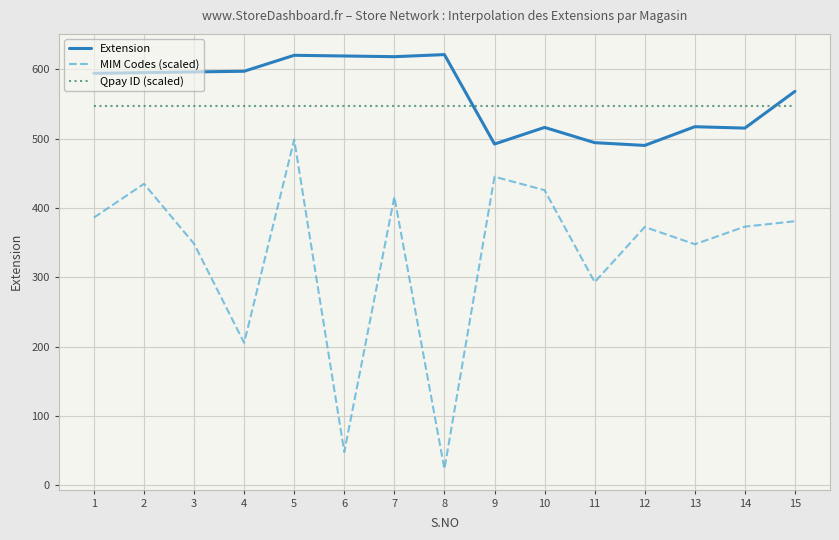

What is the maximum value for MIM Codes (scaled)?

498.4